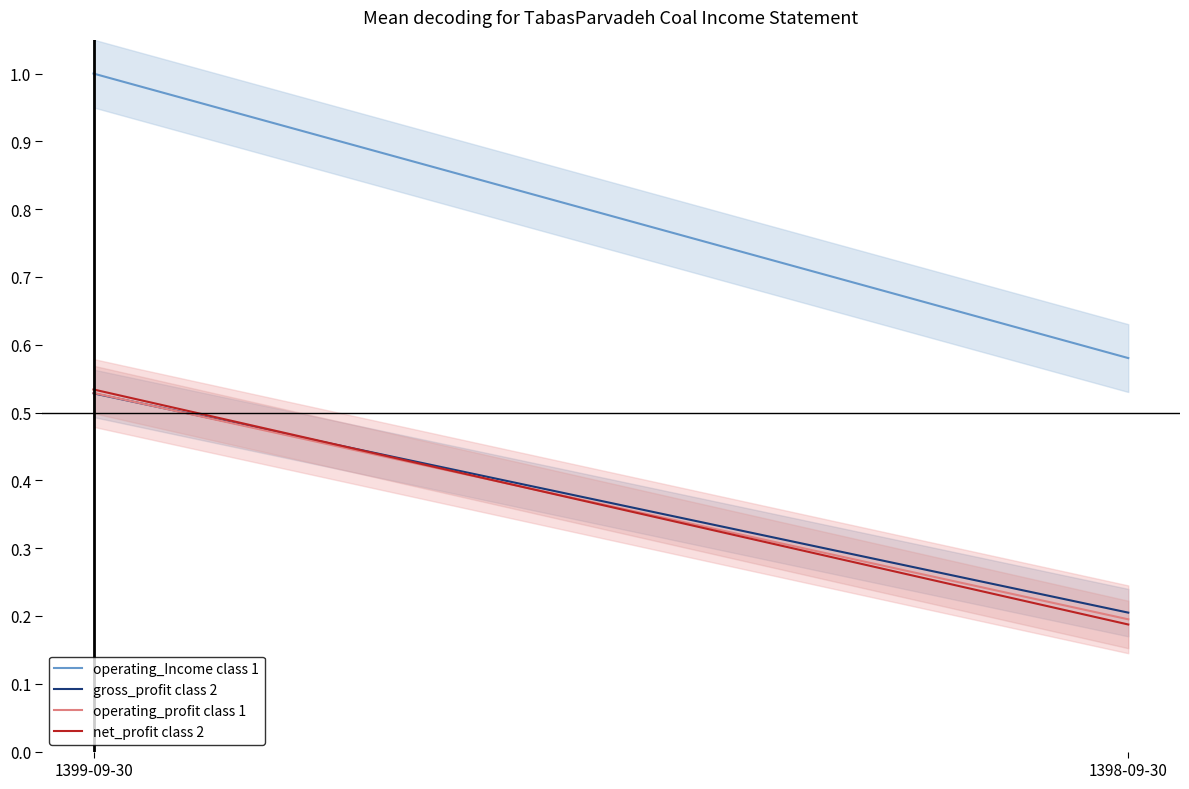

What is the sum of all gross_profit class 2 values?

0.7